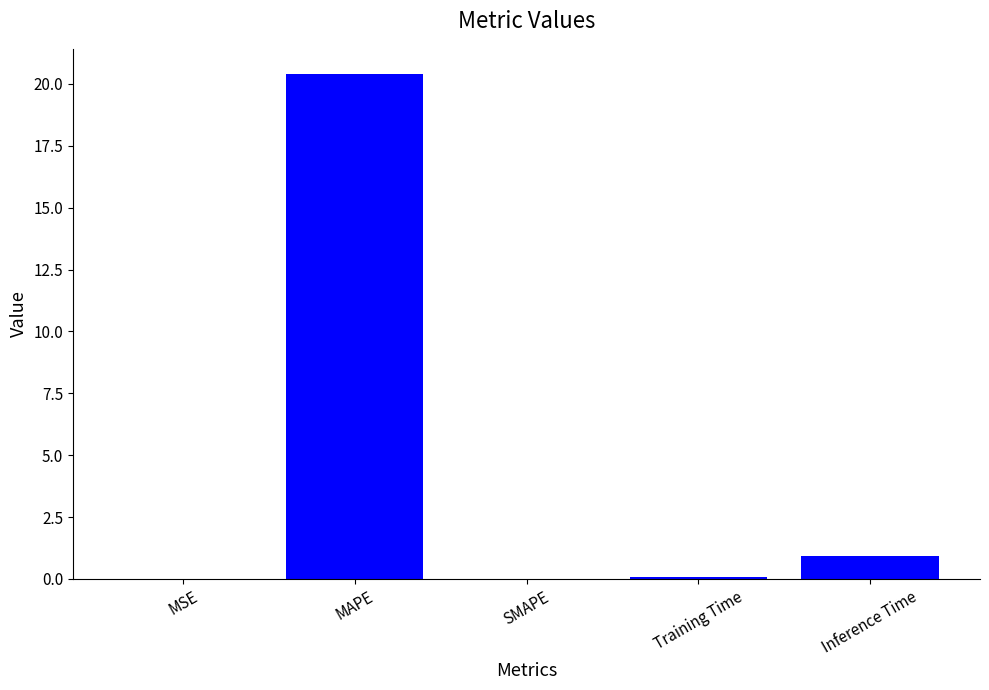

True or false: the data shows 20.4 at MAPE.

True